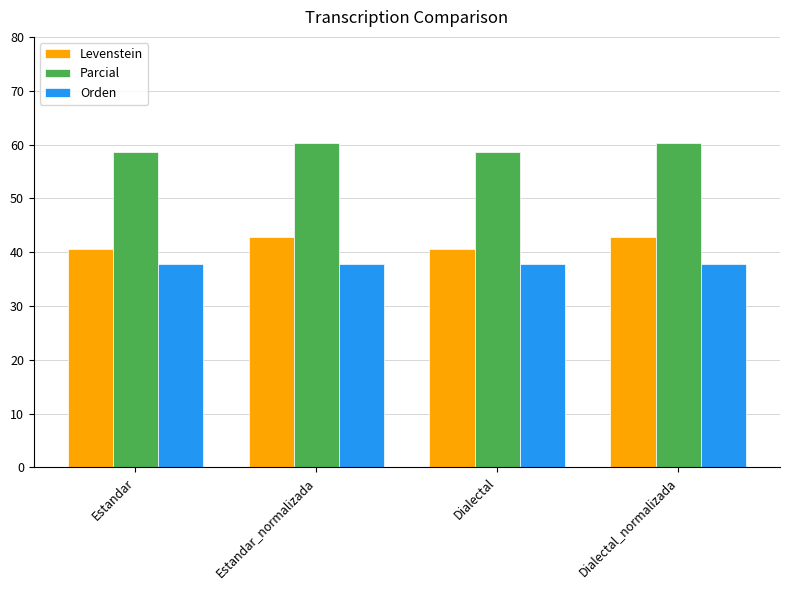

What is the value of the Parcial bar at the 3rd from the left?

58.6